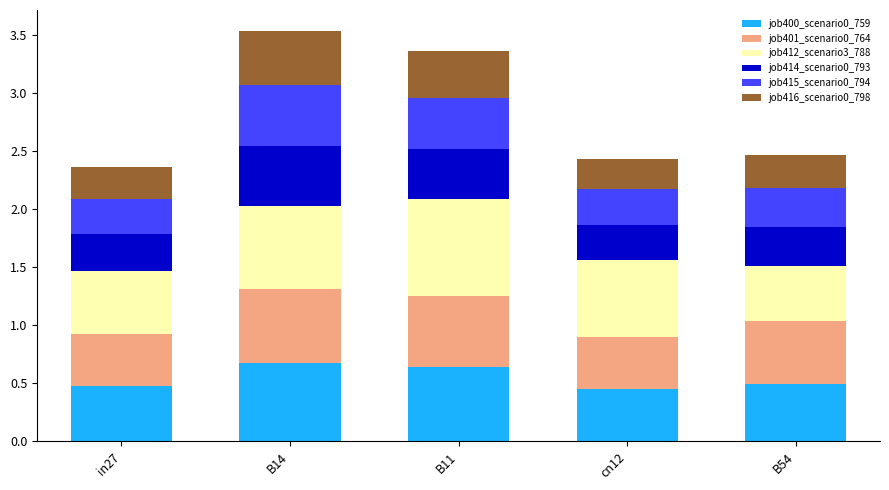

How many bars are there in total?

5